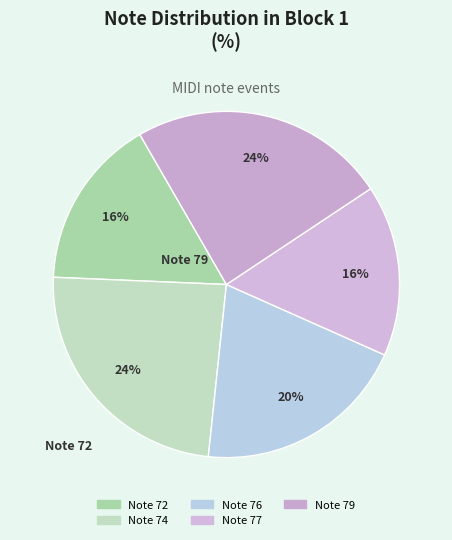

What percentage is the Note 76 slice, to the nearest percent?

20%